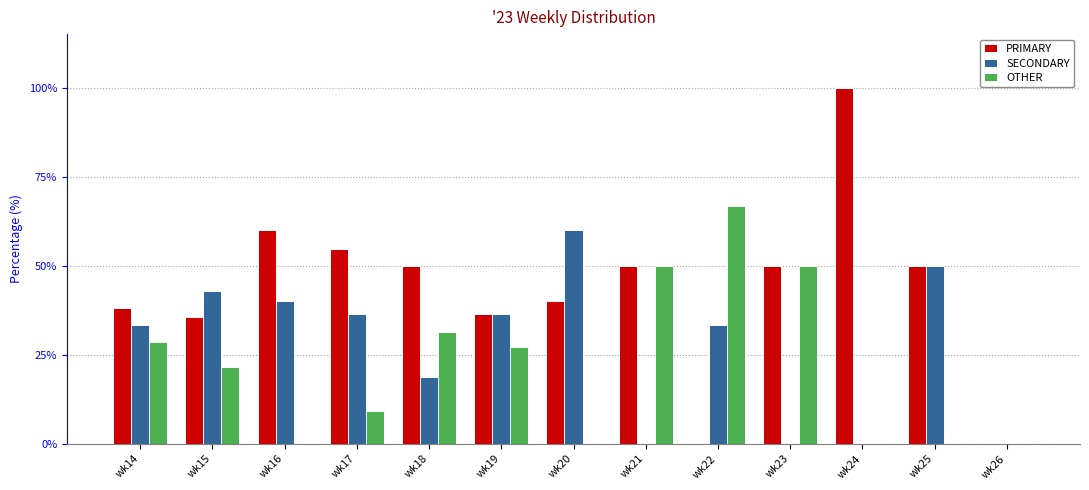

What value does the SECONDARY series have at wk19?

36.4